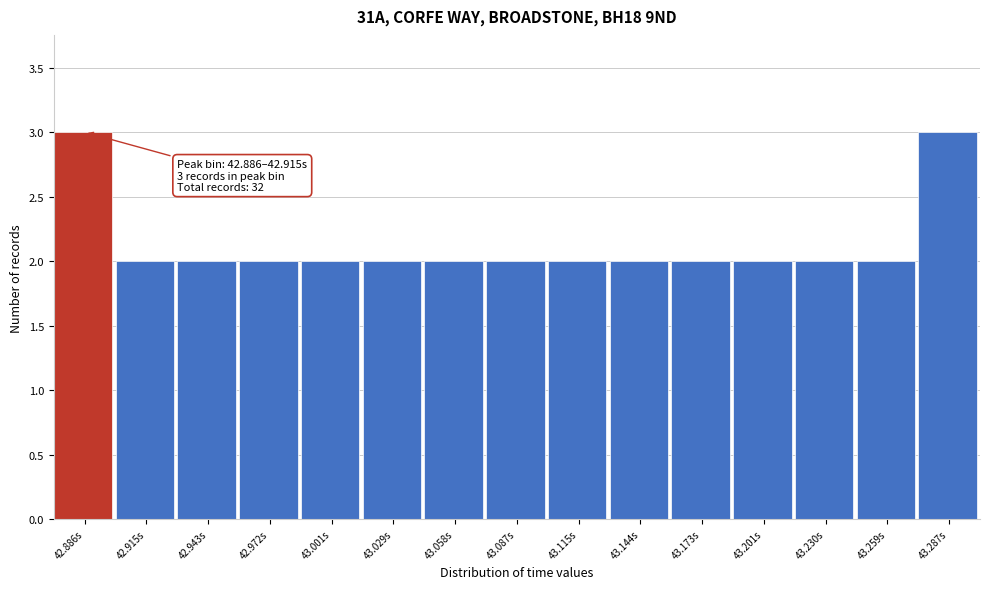

Reading left to right, extract all data points from this chart.

42.886s=3	42.915s=2	42.943s=2	42.972s=2	43.001s=2	43.029s=2	43.058s=2	43.087s=2	43.115s=2	43.144s=2	43.173s=2	43.201s=2	43.230s=2	43.259s=2	43.287s=3